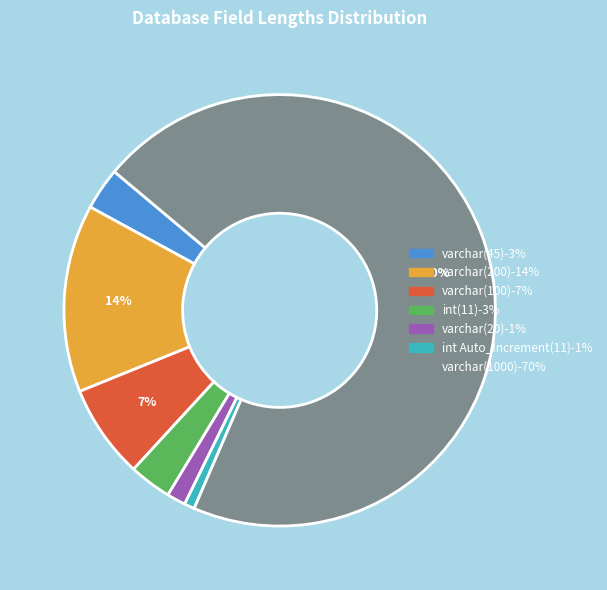

The varchar(100) slice represents 17% of the pie. True or false?

False